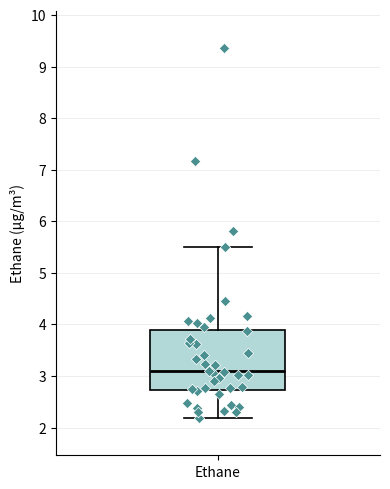

Read this box plot against the y-axis: the position of the median line, the range covered by the box, and the ends of both whiskers. The values are not printed on the chart, so give them approximately, as read against the axis.

median 3.1, box 2.7 to 3.9, whiskers 2.2 to 5.5